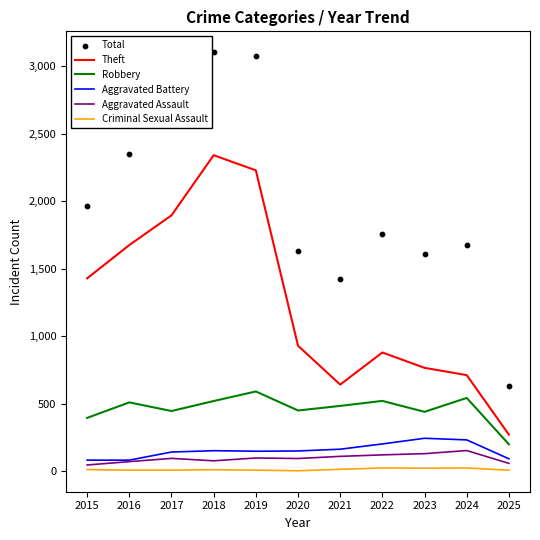

What are all the series names shown in the legend?

Theft, Robbery, Aggravated Battery, Aggravated Assault, Criminal Sexual Assault, Total